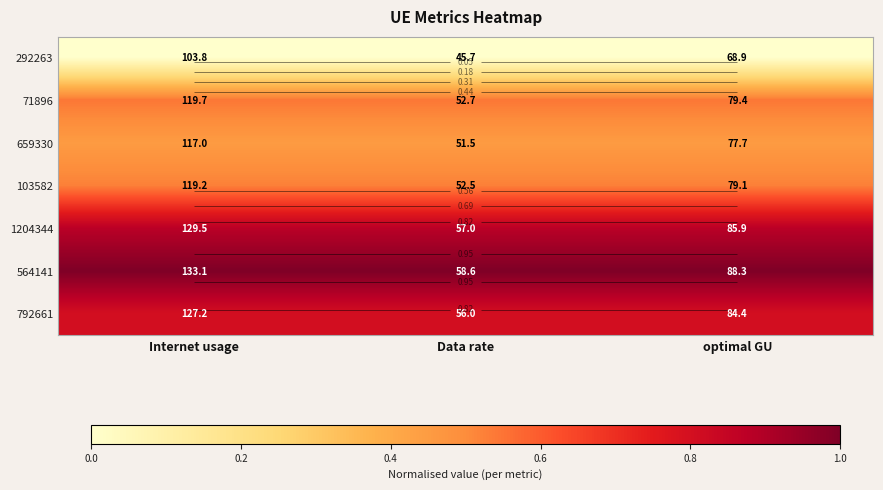

Is it true that 659330 equals 0.5 at Data rate?

True